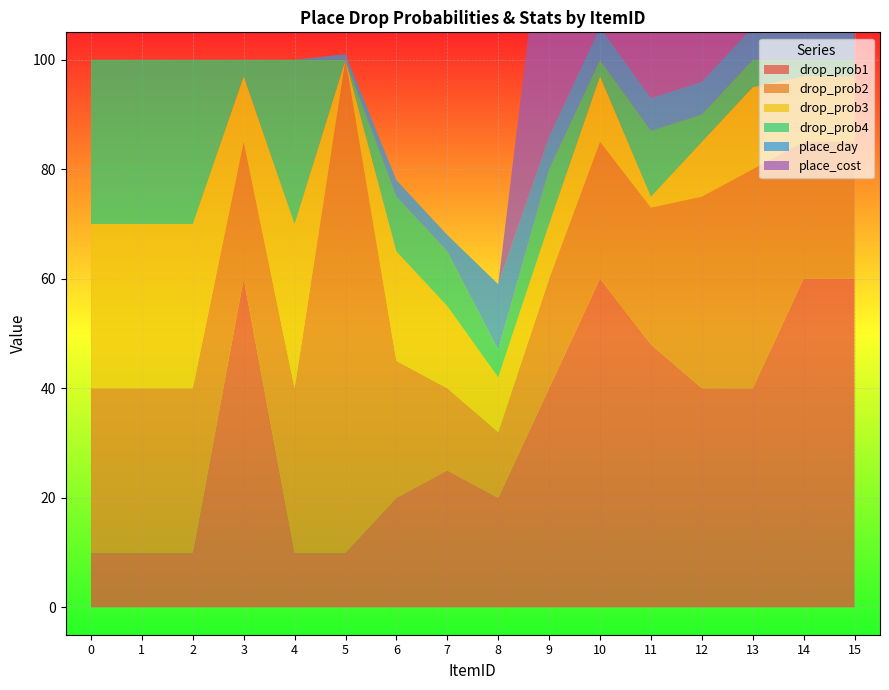

Reading left to right, list all the values displayed in this chart.

drop_prob1: 10	10	10	60	10	10	20	25	20	40	60	48	40	40	60	60
drop_prob2: 30	30	30	25	30	90	25	15	12	20	25	25	35	40	25	25
drop_prob3: 30	30	30	12	30	0	20	15	10	10	12	2	10	15	12	12
drop_prob4: 30	30	30	3	30	0	10	10	5	10	3	12	5	5	3	3
place_day: 0	0	0	0	0	1	3	3	12	6	6	6	6	6	18	18
place_cost: 0	0	0	0	0	0	0	0	0	50	100	100	200	150	300	300